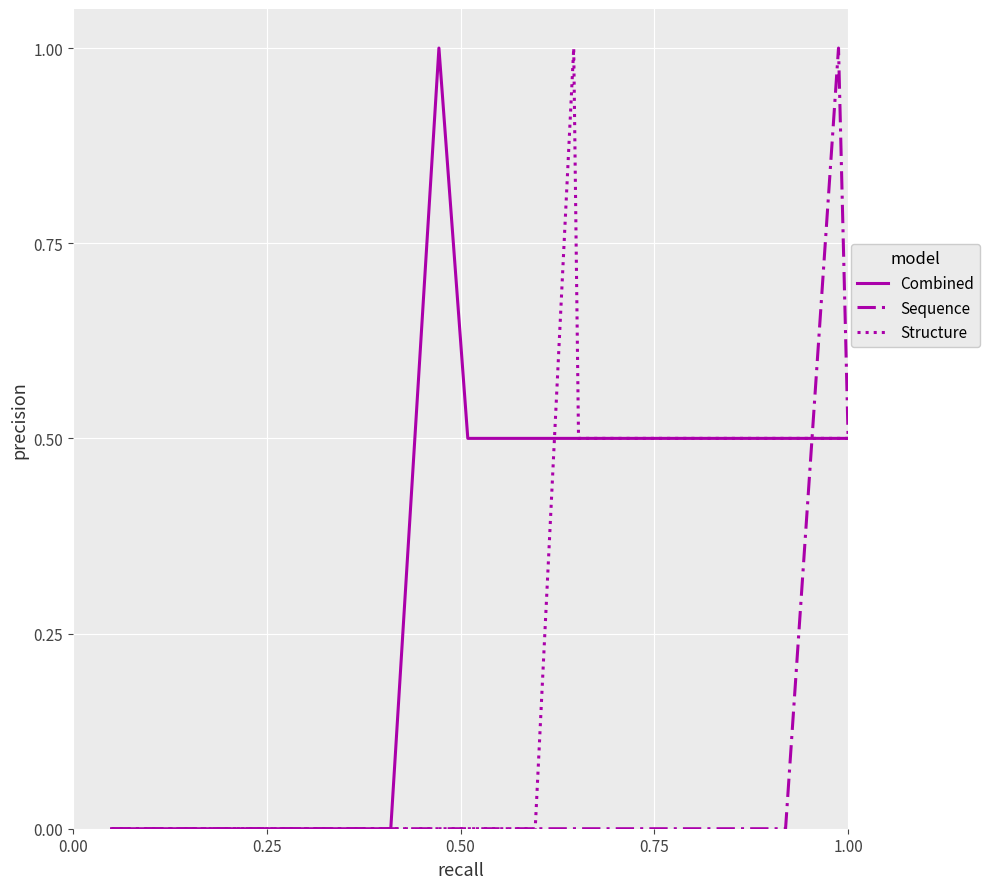

At how many categories does at least one series exceed 0?

14